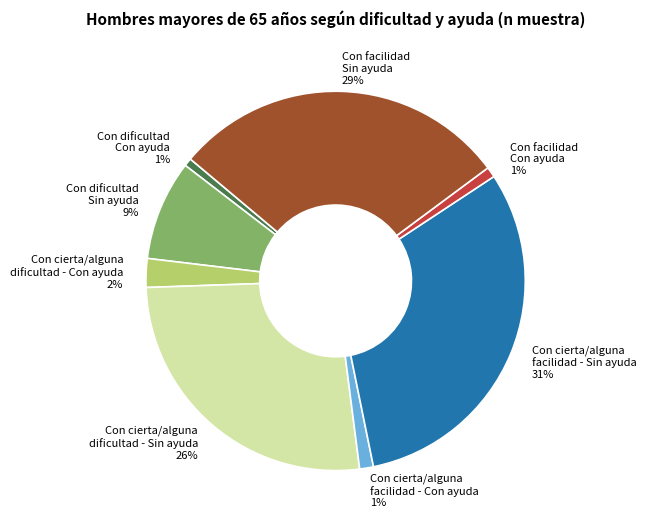

To the nearest percent, what is the difference between the largest and smallest slice percentages?

30%